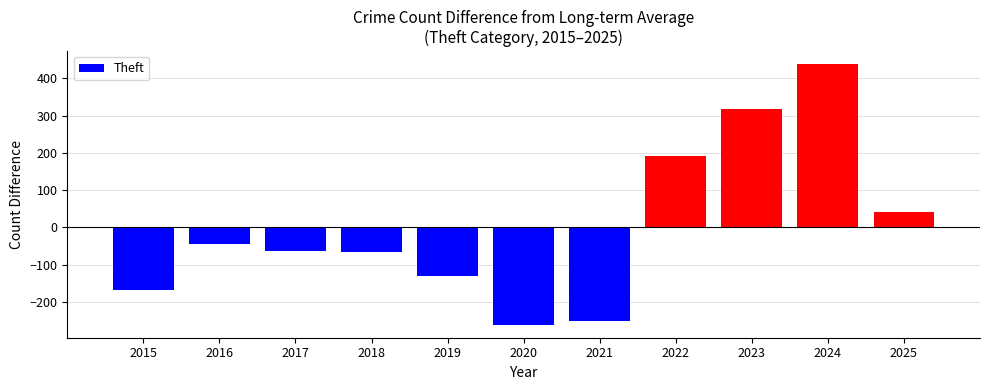

Which category has the highest value across all series?

2024